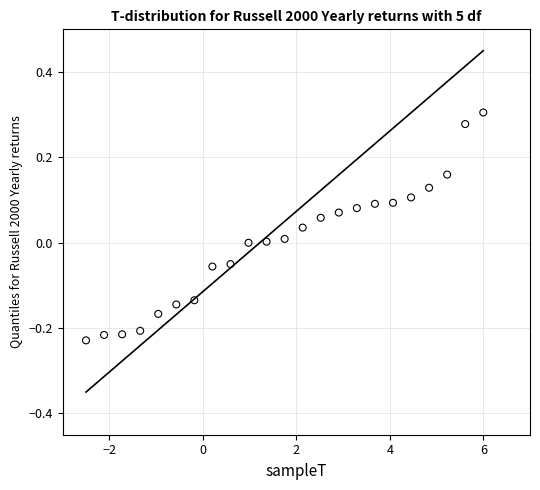

What is the range of X values (max minus min)?

8.5